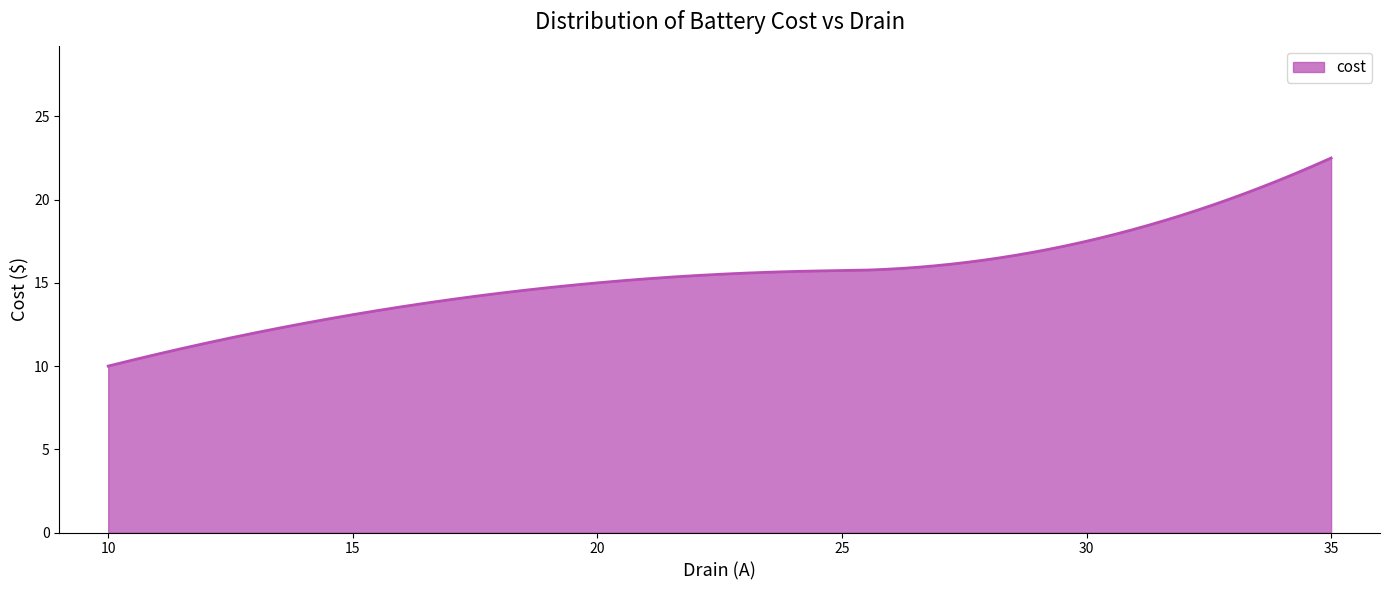

What is the smallest value displayed?

10.0